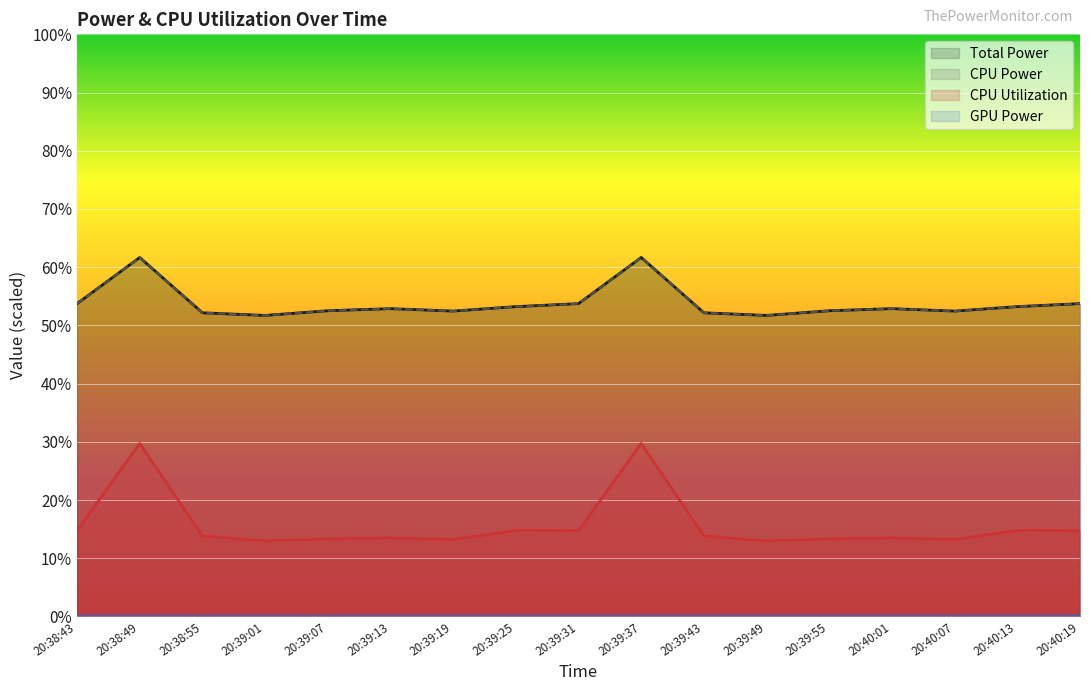

Reading right to left, transcribe all the data shown in this chart.

Total Power: 53.7	53.2	52.5	52.9	52.5	51.7	52.2	61.7	53.7	53.2	52.5	52.9	52.5	51.7	52.2	61.7	53.7
CPU Power: 53.7	53.2	52.5	52.9	52.5	51.7	52.2	61.7	53.7	53.2	52.5	52.9	52.5	51.7	52.2	61.7	53.7
CPU Utilization: 14.7	14.8	13.2	13.5	13.4	13.0	13.8	29.7	14.7	14.8	13.2	13.5	13.4	13.0	13.8	29.7	14.7